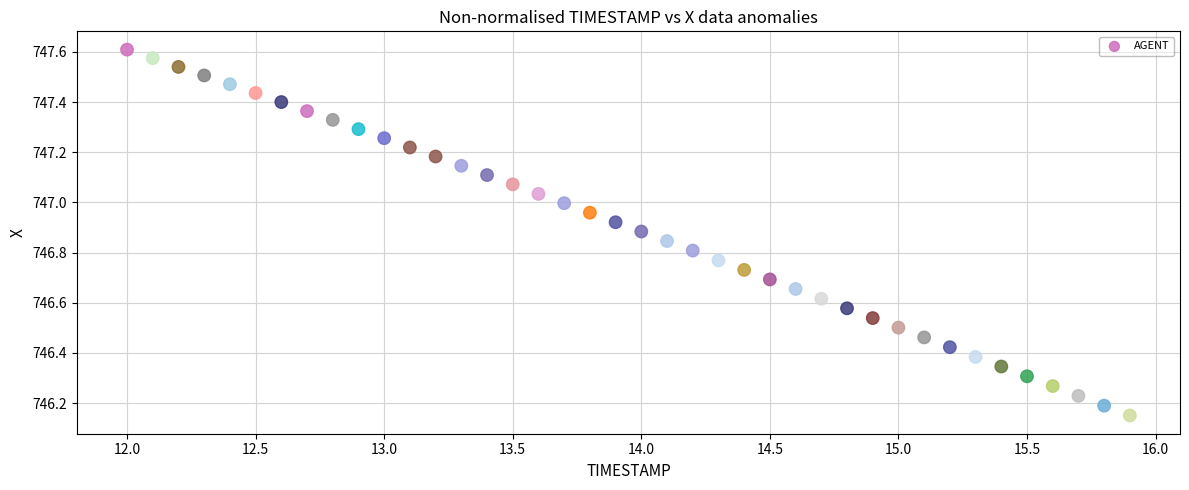

What is the range of Y values (max minus min)?

1.5